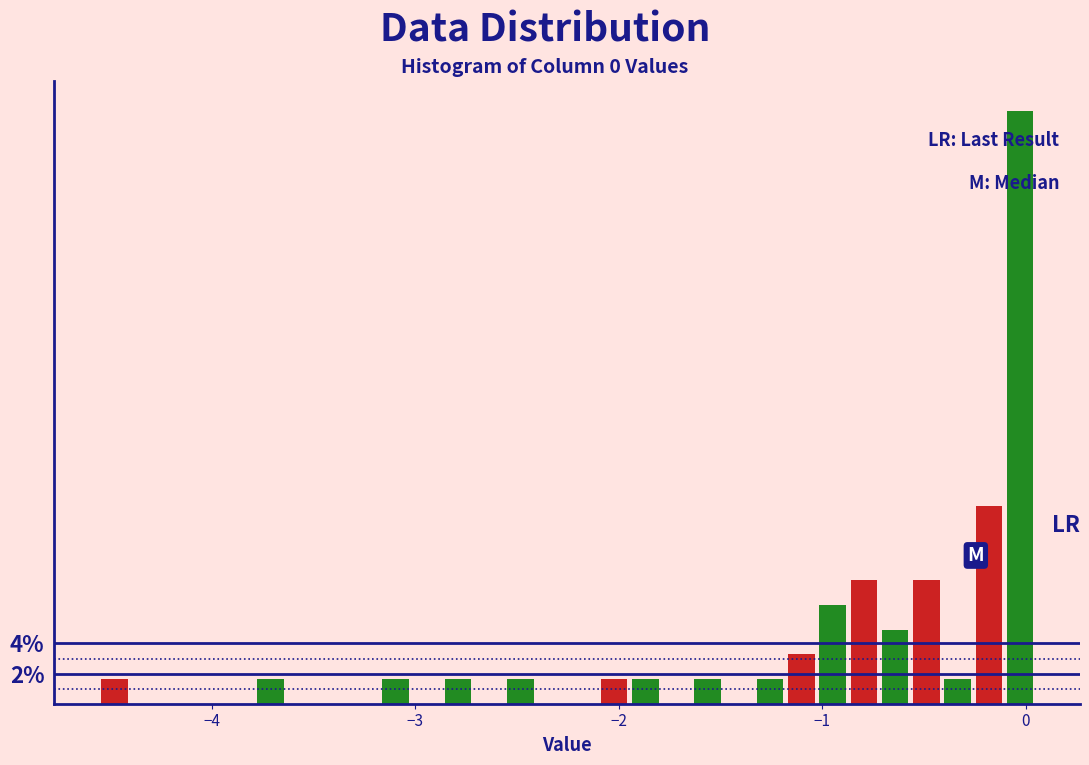

Around what value on the x-axis is the tallest bar? Give the approximate position of its centre, as read against the axis.

0.0